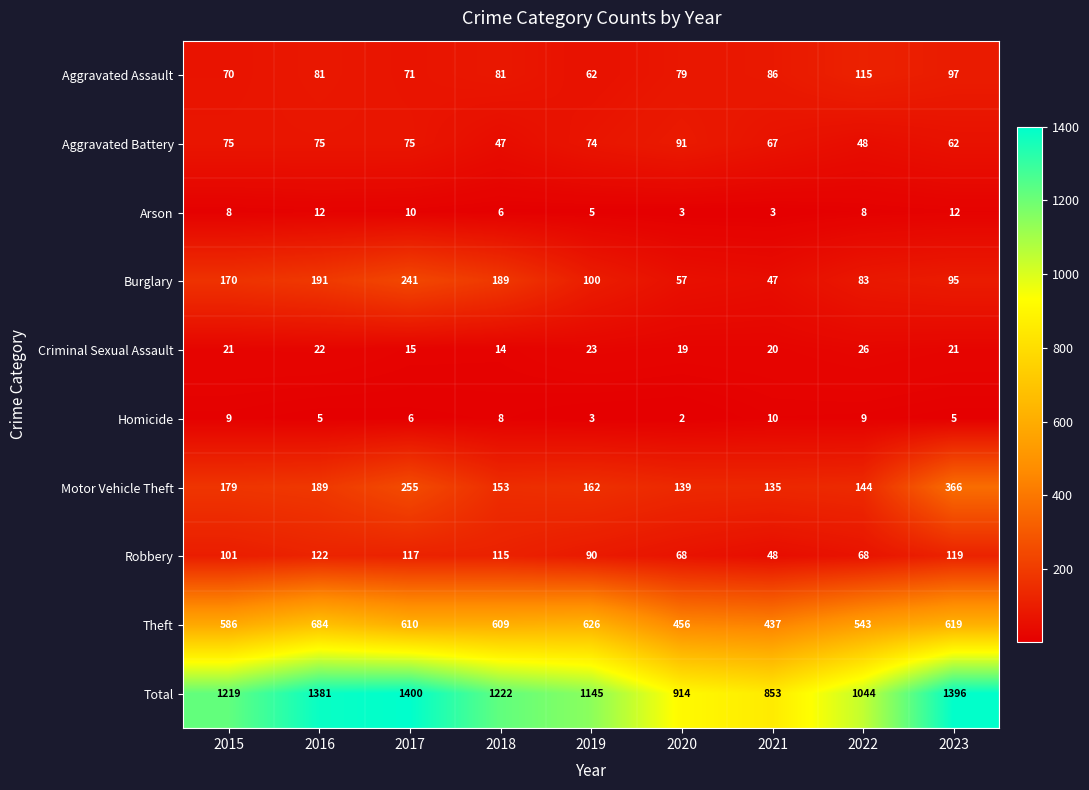

The value of Motor Vehicle Theft at 2021 is 135. True or false?

True